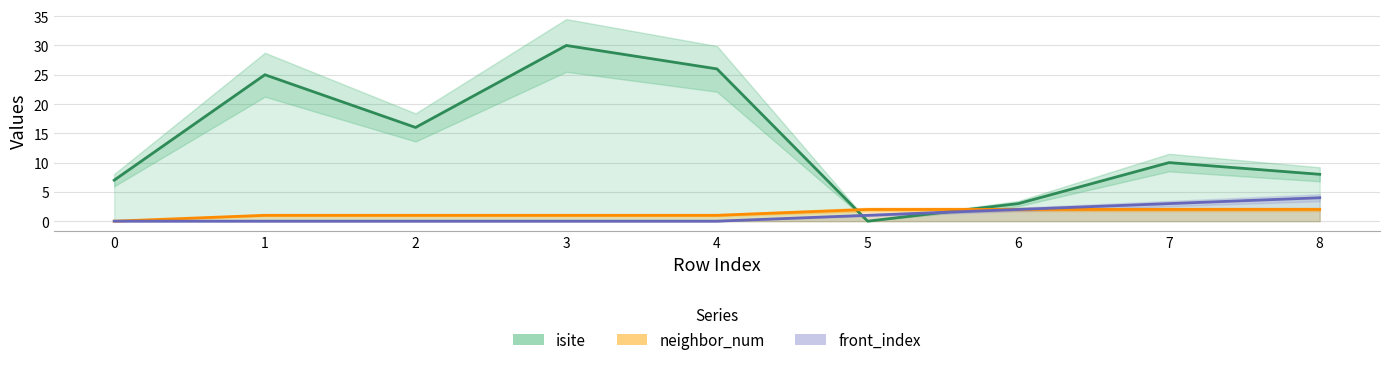

What is the difference between the maximum and minimum values in the front_index series?

4